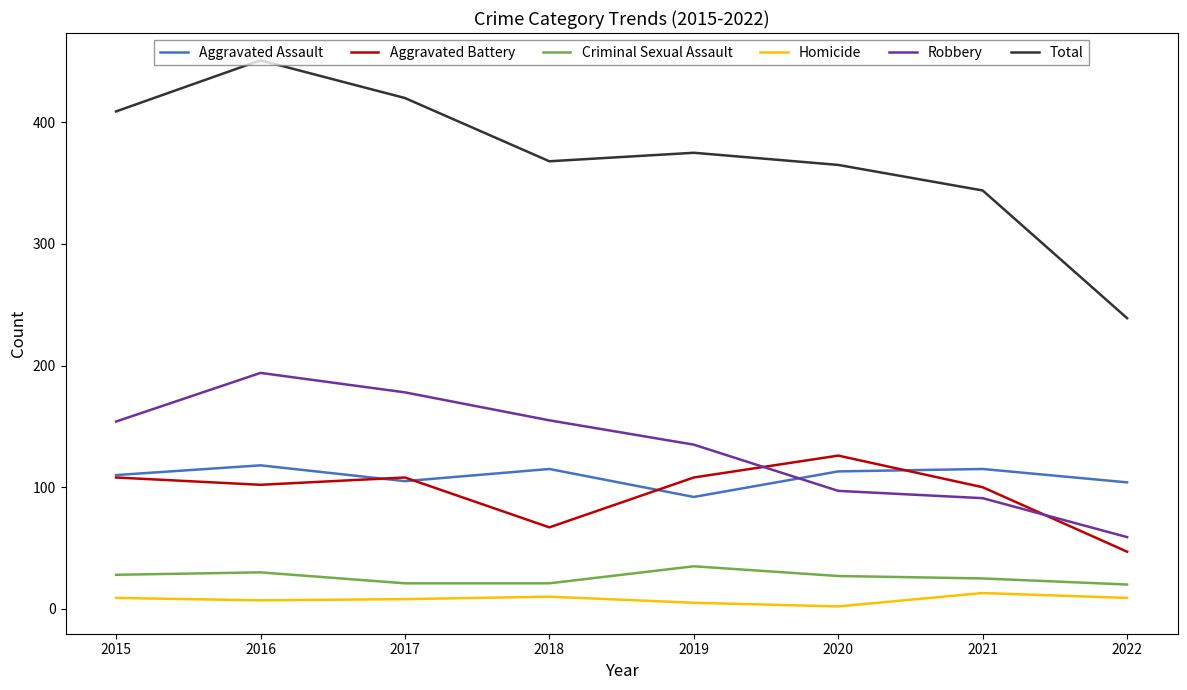

True or false: Robbery and Total intersect in this chart.

False